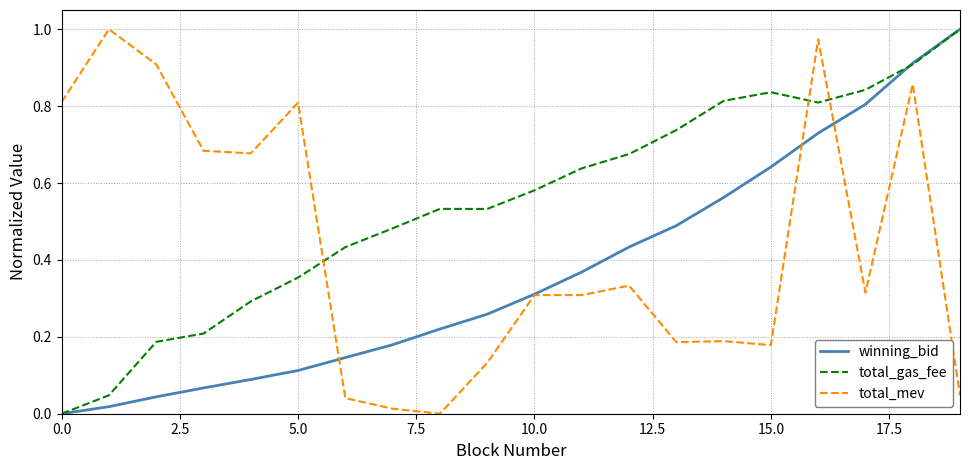

Which category has the highest value in the winning_bid series?

19